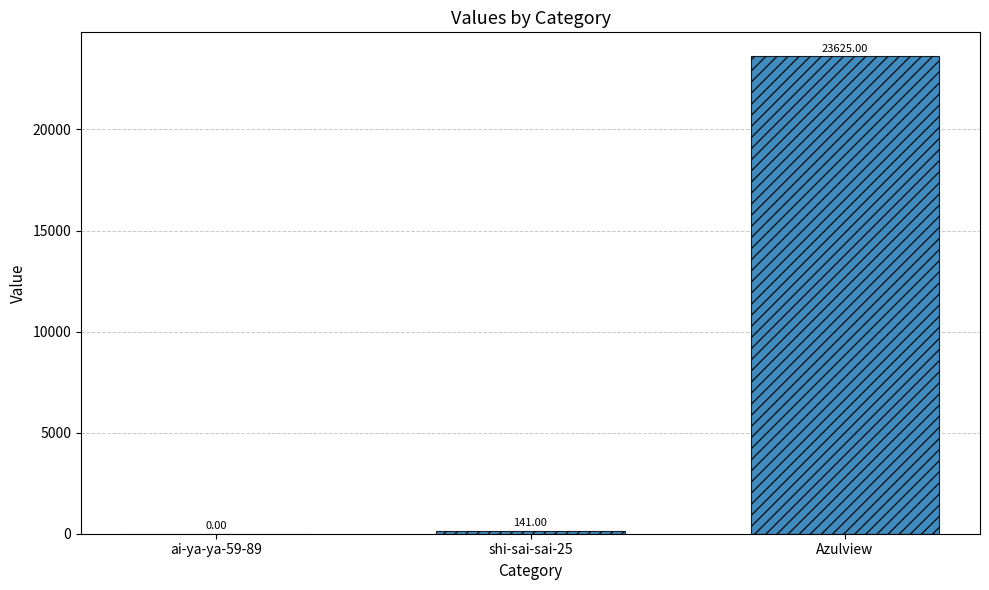

What is the sum of the values at shi-sai-sai-25 and ai-ya-ya-59-89?

141